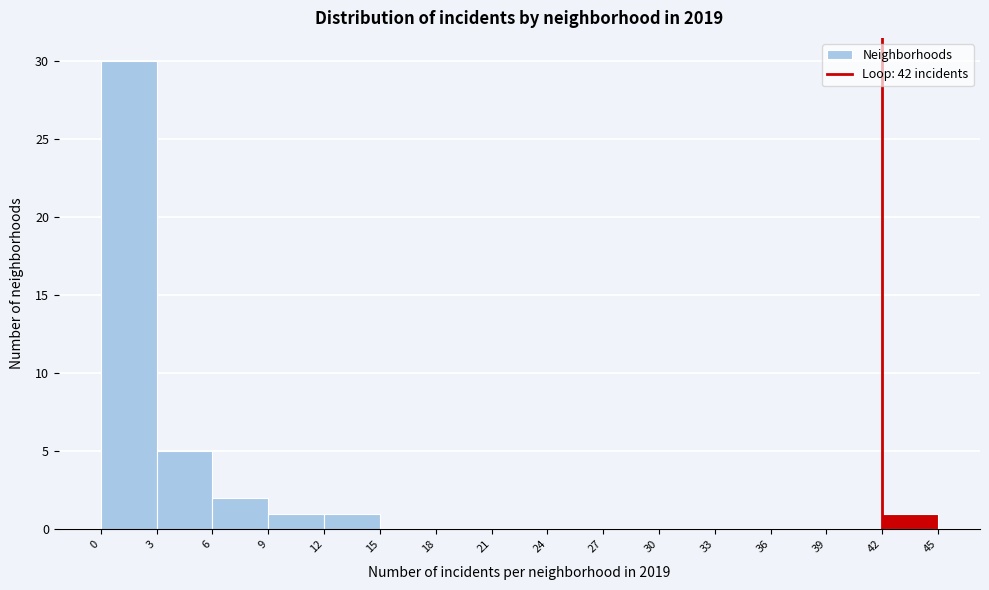

Reading left to right, transcribe this chart: for each bar, give the range it covers on the x-axis and its height. The values are not printed on the chart, so give them approximately, as read against the axis.

0 to 3: 30
3 to 6: 5
6 to 9: 2
9 to 12: 1
12 to 15: 1
15 to 18: 0
18 to 21: 0
21 to 24: 0
24 to 27: 0
27 to 30: 0
30 to 33: 0
33 to 36: 0
36 to 39: 0
39 to 42: 0
42 to 45: 1